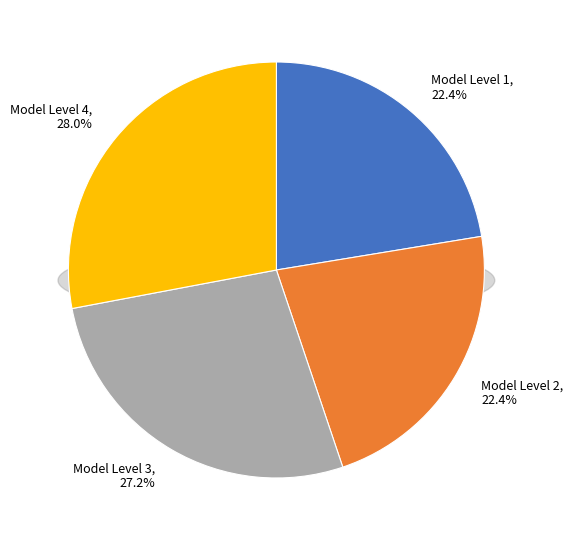

To the nearest percent, what is the combined percentage of Model Level 4 and Model Level 1?

50%